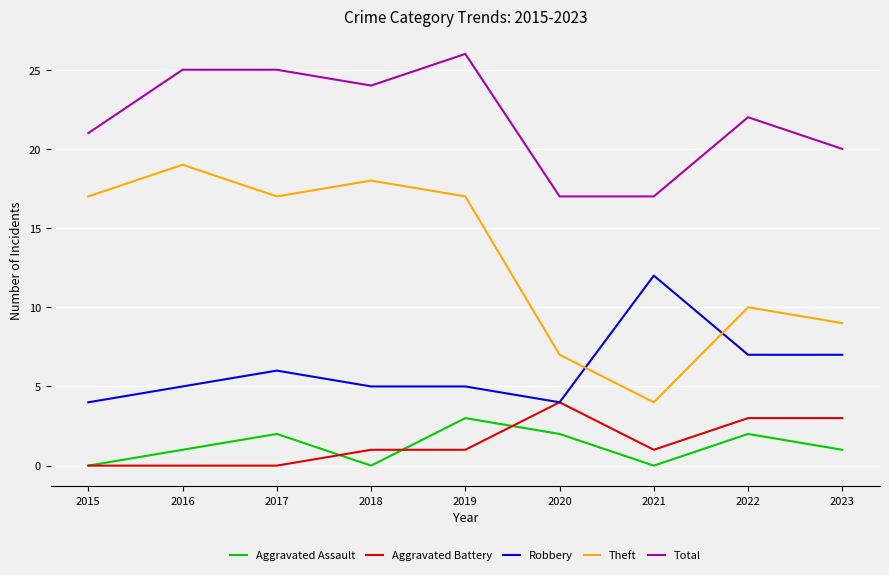

Which series changed the most between 2015 and 2020?

Theft